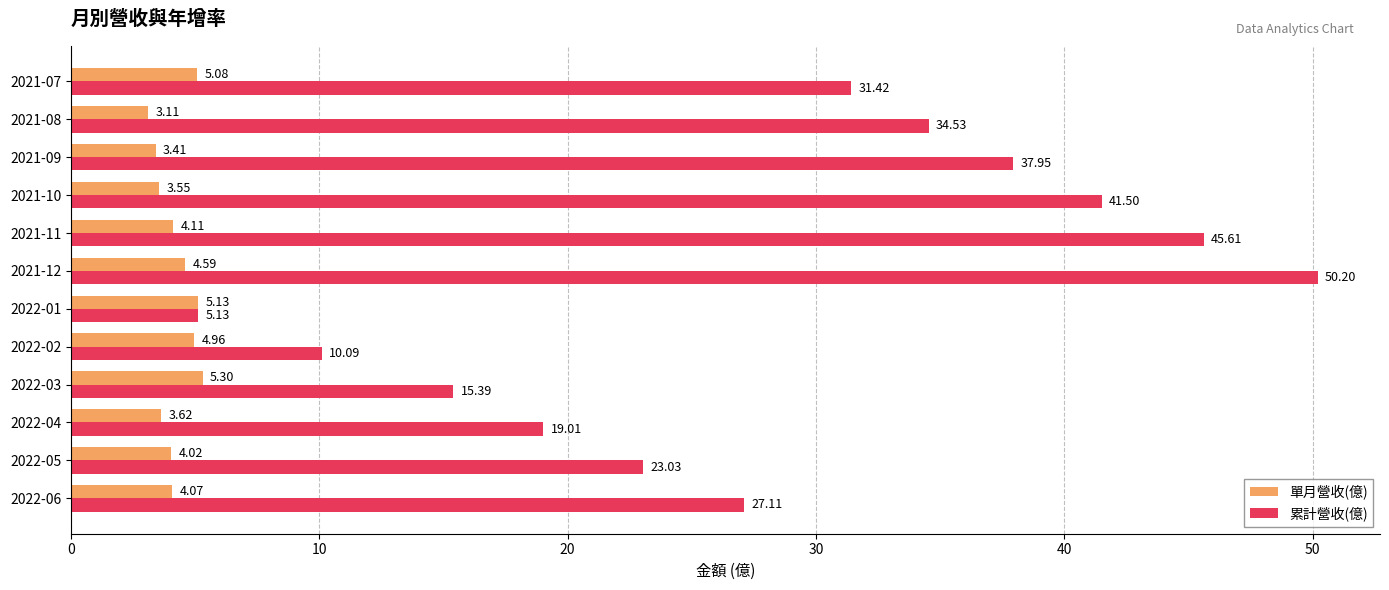

What is the difference between the 單月營收(億) values at 2022-02 and 2022-04?

1.3